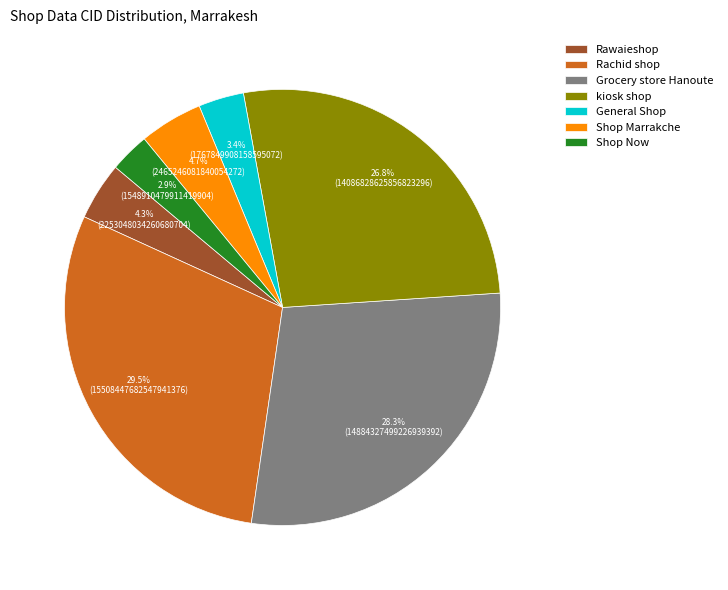

How much of the chart is everything except Rachid shop?

70.5%